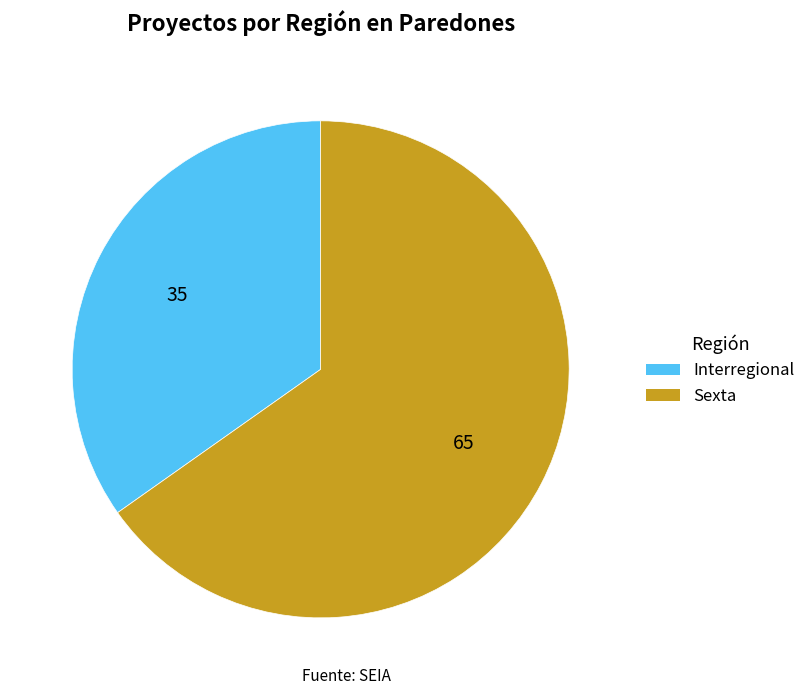

Which slice represents more than half of the pie?

Sexta